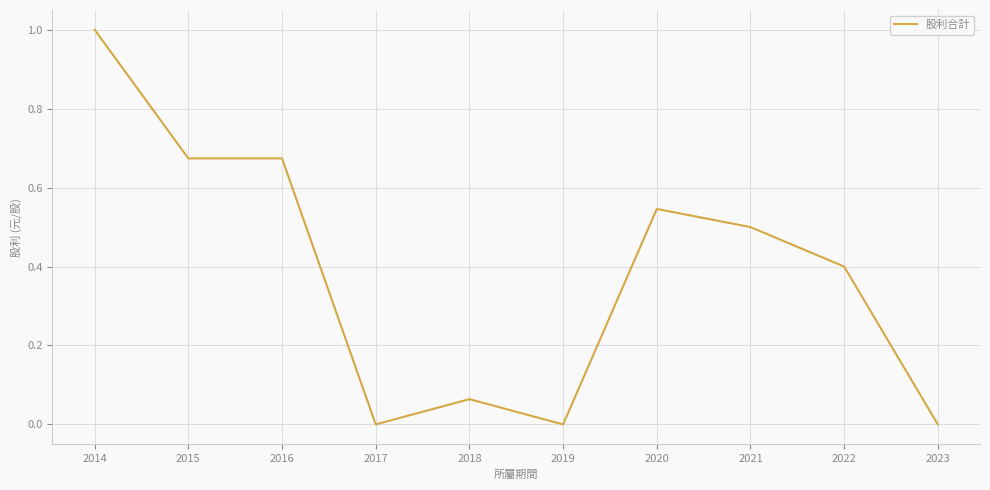

What is the maximum value shown in the chart?

1.0